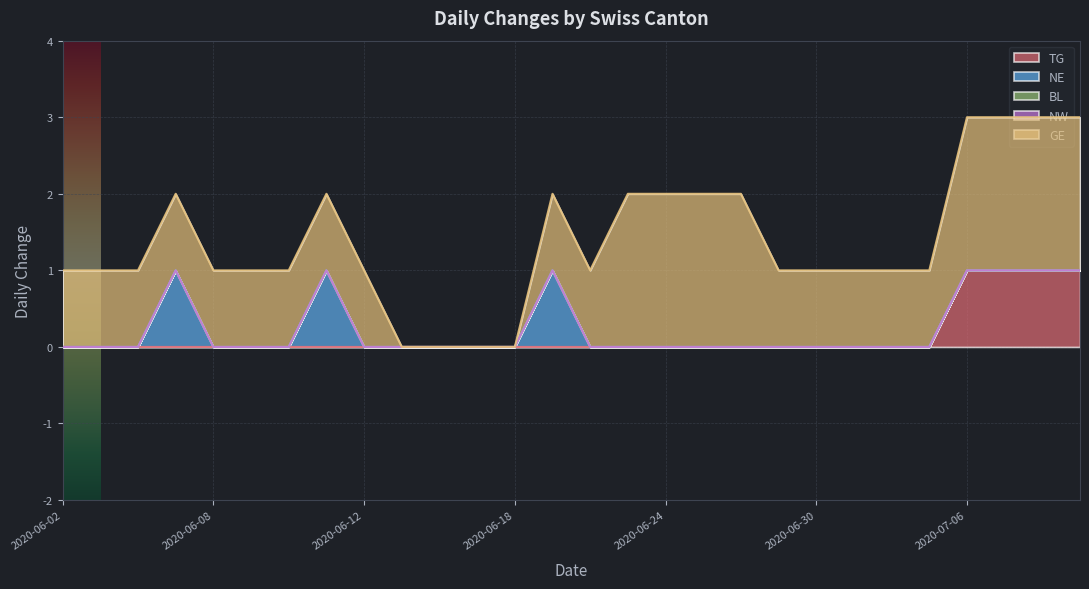

True or false: GE and NW cross at least once.

False